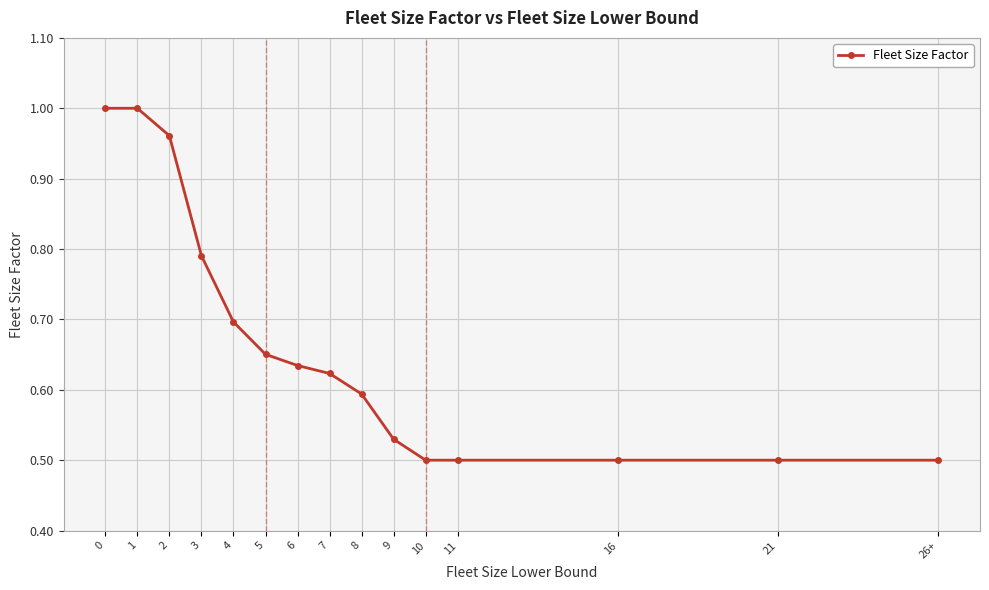

Between 3 and 6, which is larger?

3